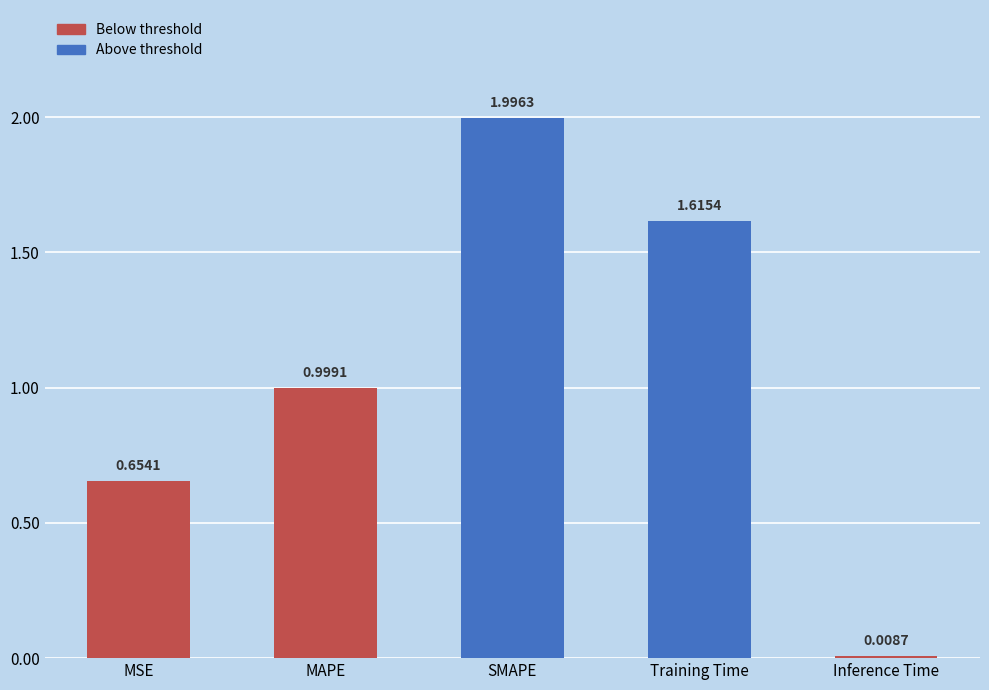

Rank the categories by value from lowest to highest.

Inference Time, MSE, MAPE, Training Time, SMAPE